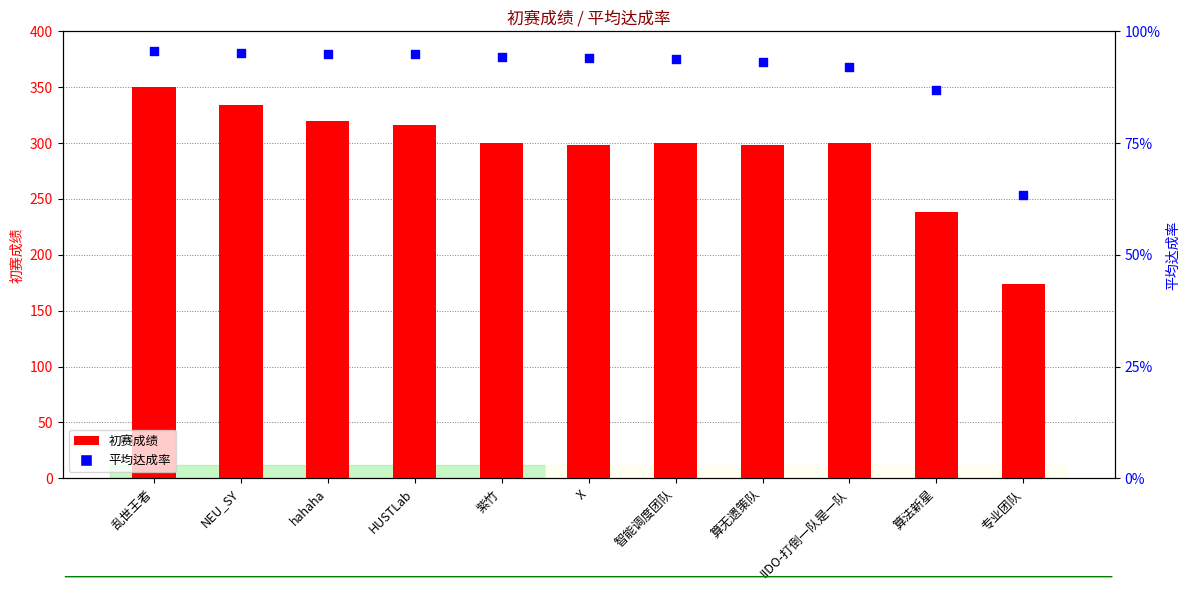

What are all the series names shown in the legend?

初赛成绩, 平均达成率